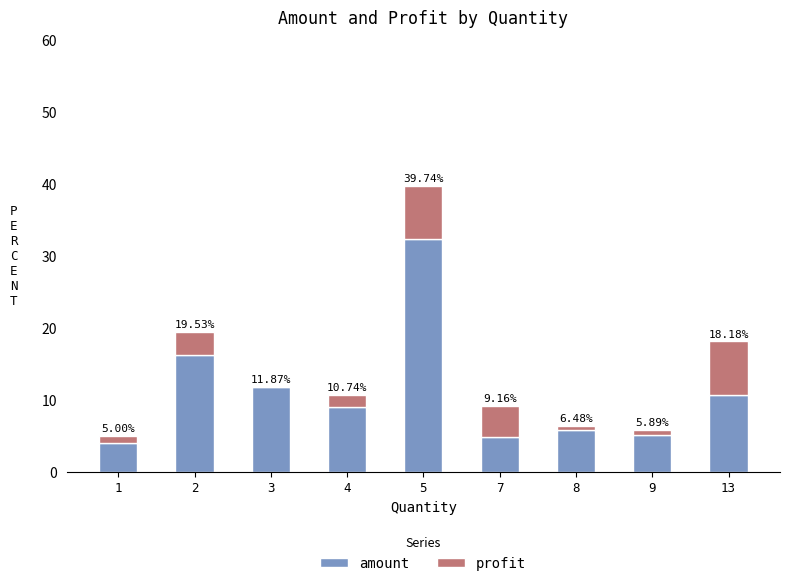

True or false: amount has a value of 24.0 at 2.

False